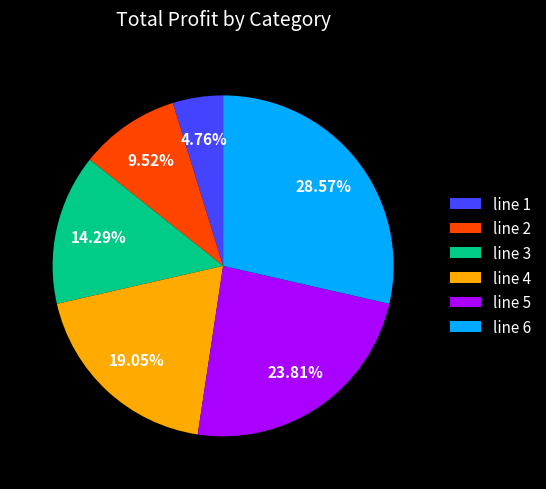

How many segments does this pie chart have?

6